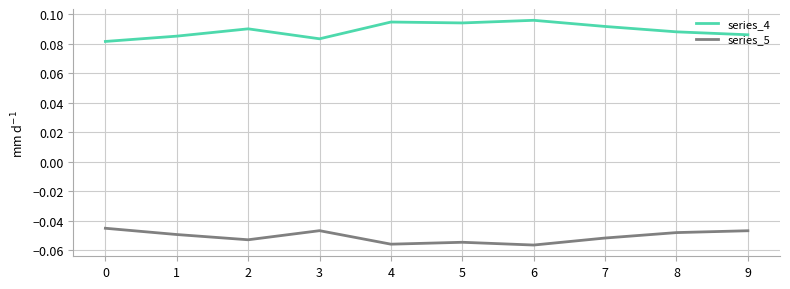

Where is the first local minimum for series_4?

3